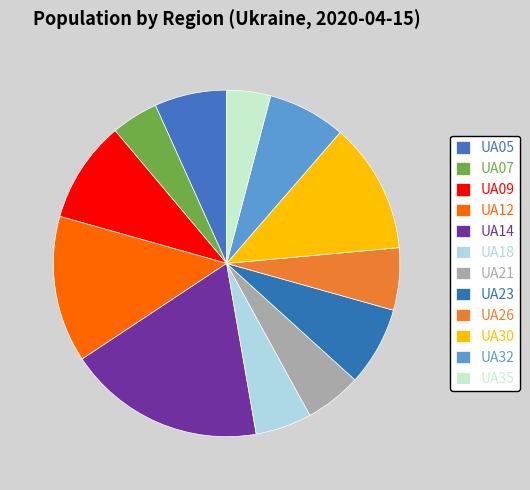

Is the sum of UA18 and UA30 greater than half?

No